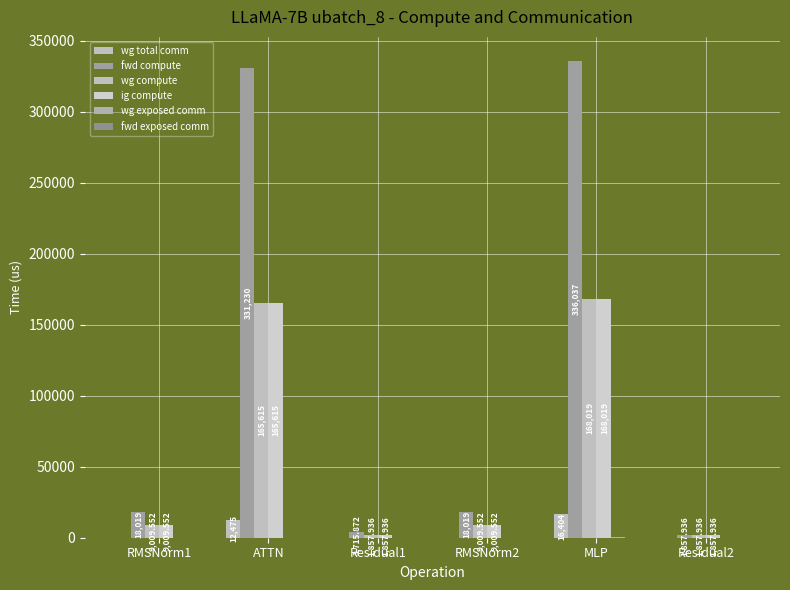

Are the bars horizontal?

No